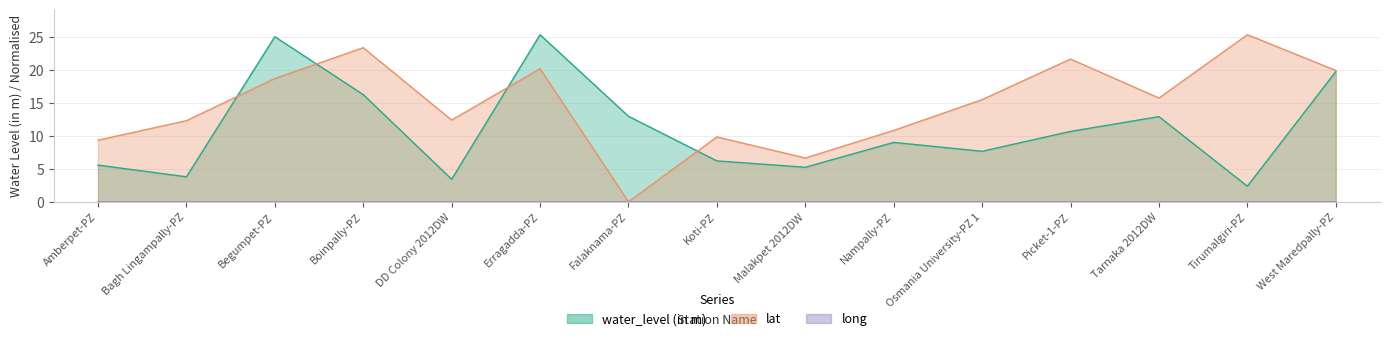

The value of water_level (in m) at Malakpet 2012DW is 7.8. True or false?

False